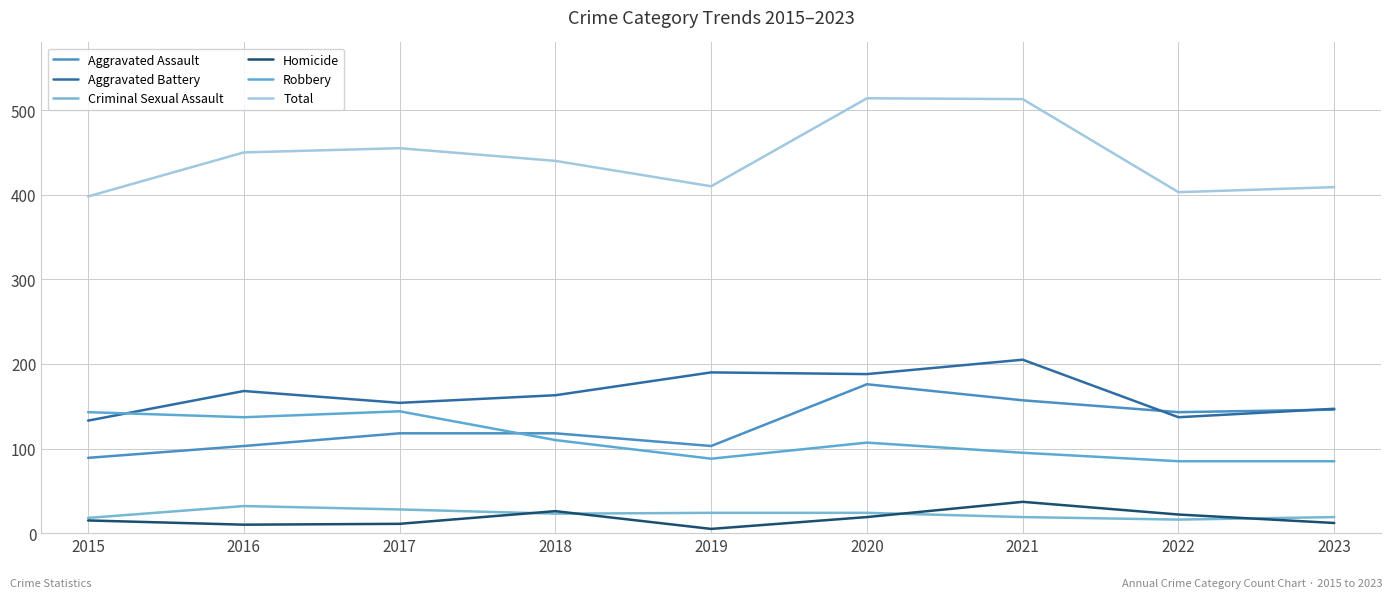

What is the minimum value shown in the chart?

5